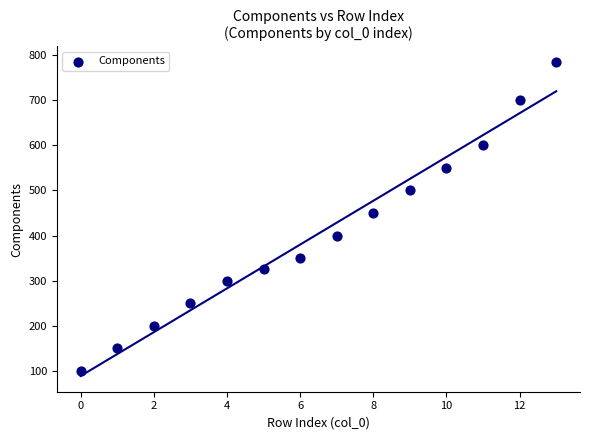

What Y value in the scatter plot is closest to 442?

450